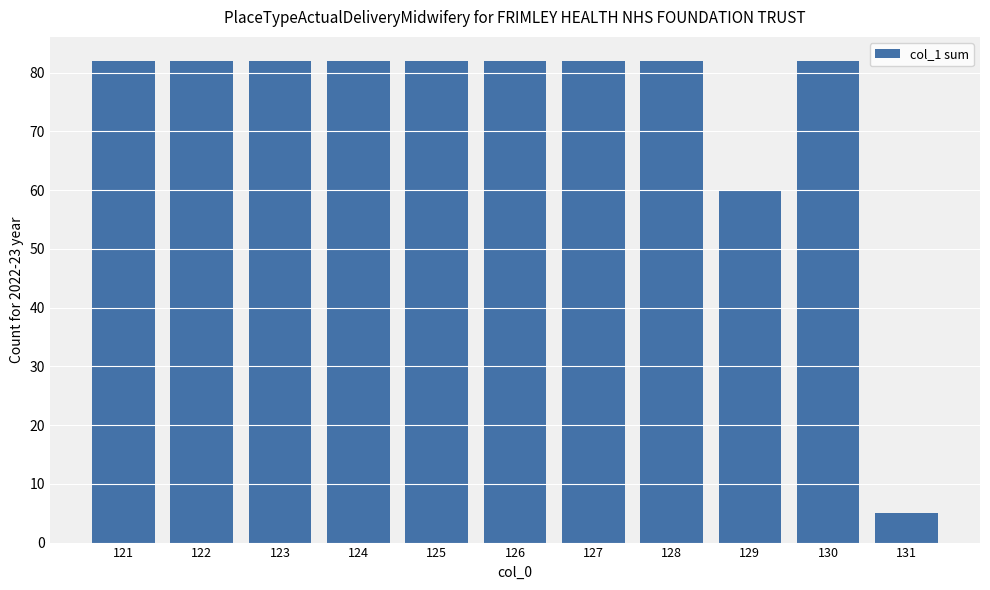

What is the smallest value displayed?

5